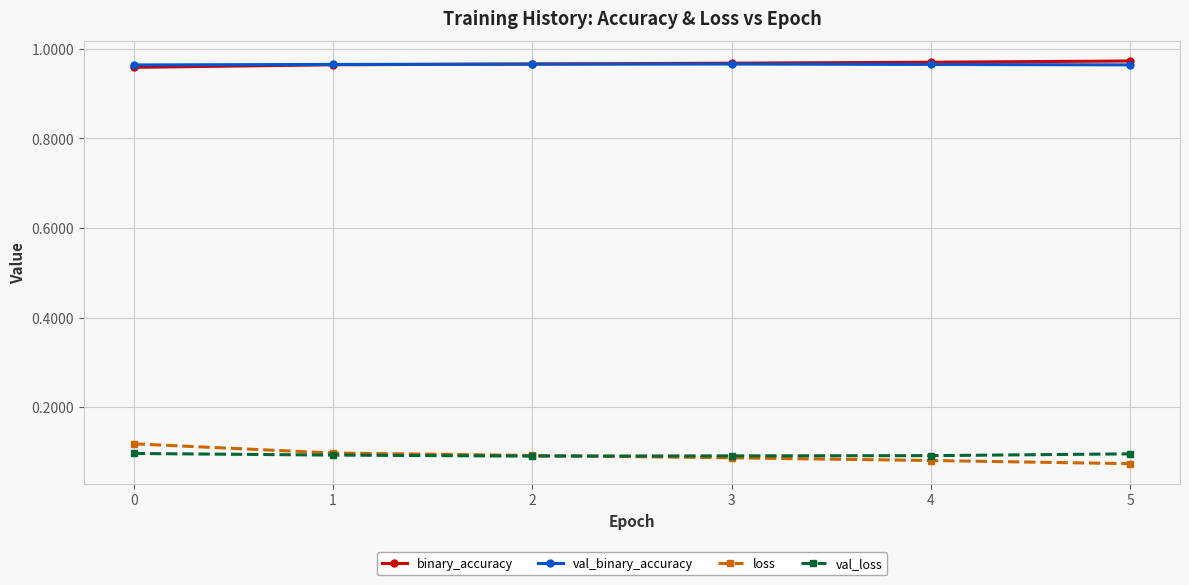

True or false: val_loss has a value of 0.1 at 0.

True